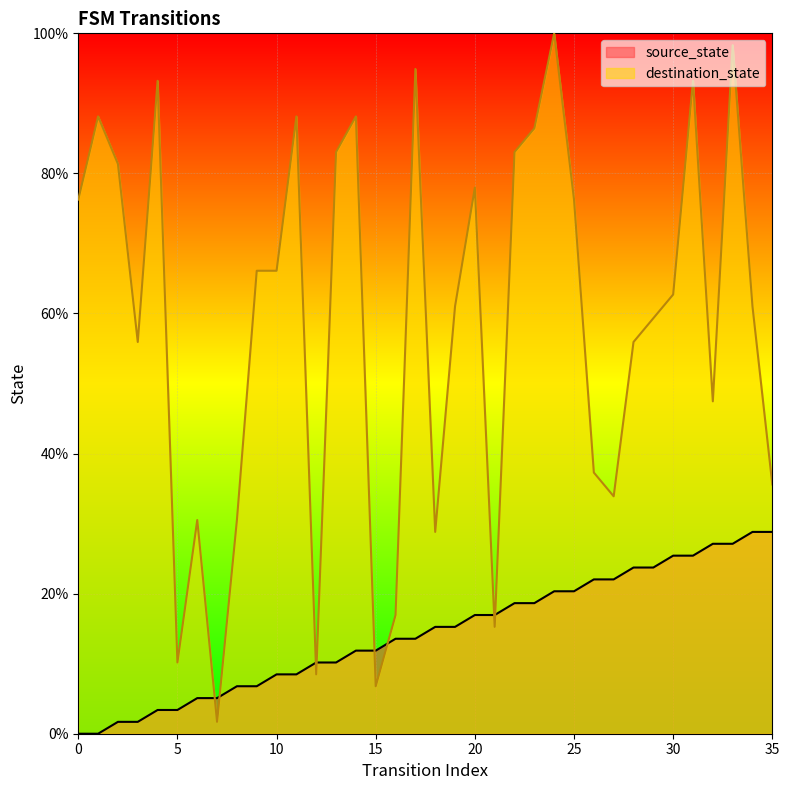

What is the difference between the highest and lowest values at 10?

57.6